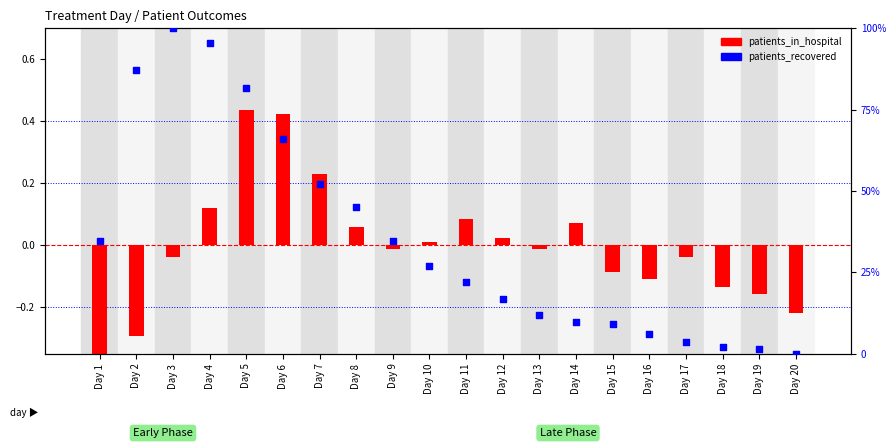

What are all the series names shown in the legend?

patients_in_hospital, patients_recovered